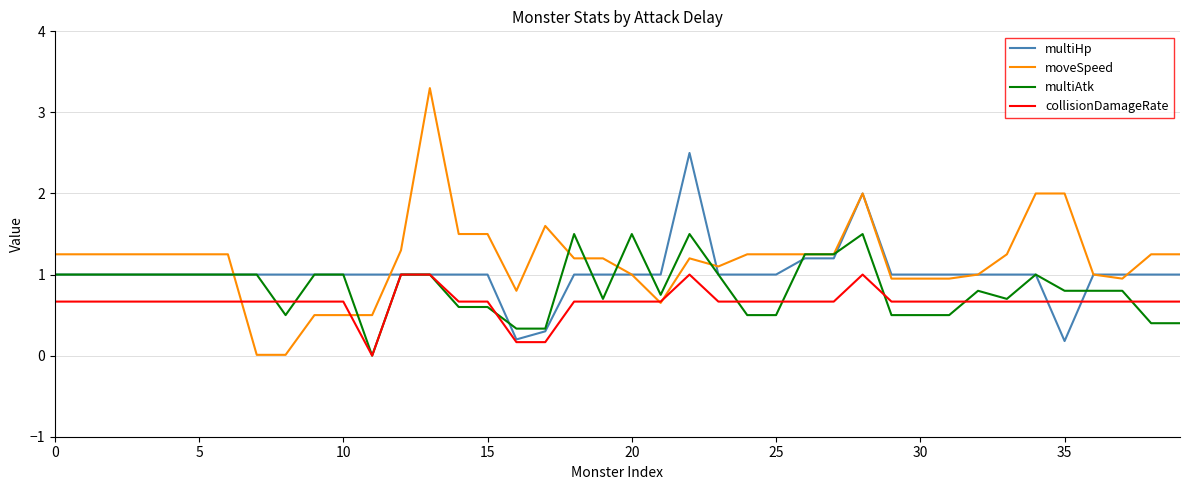

Which series ends up on top after the final intersection of moveSpeed and collisionDamageRate?

moveSpeed